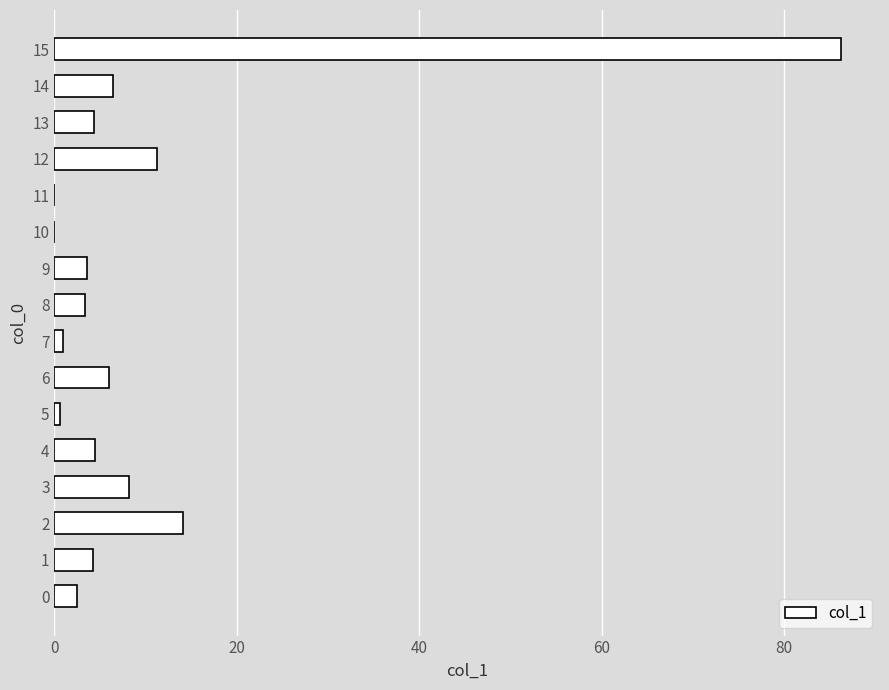

What is the change in value from 4 to 12?

+6.8